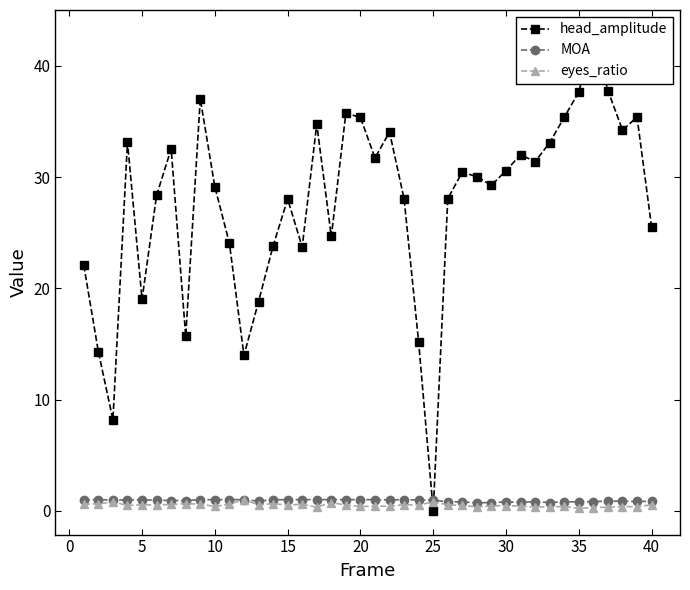

At how many categories does at least one series exceed 22?

32